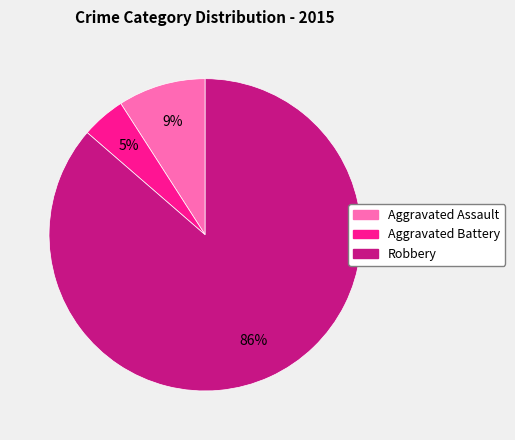

Is the sum of Aggravated Battery and Robbery greater than half?

Yes